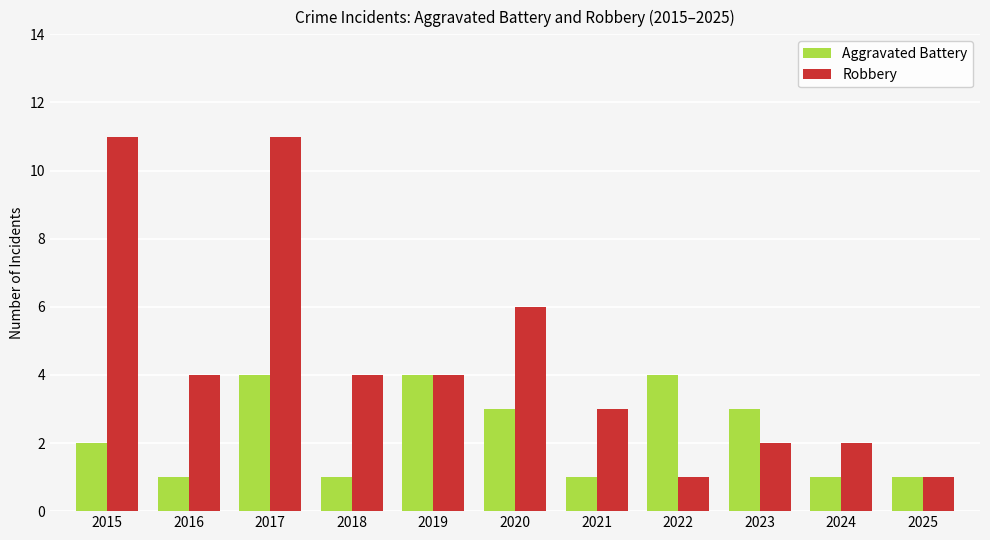

How many data points does each series have?

11